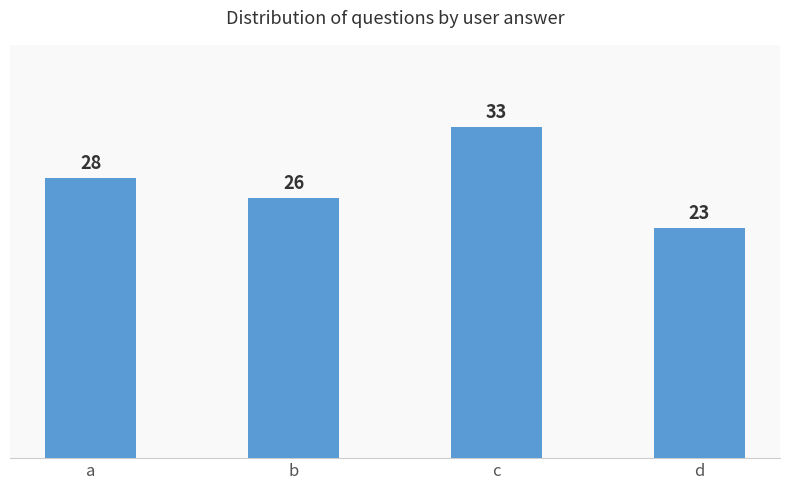

Is it true that the value at d is 23?

True